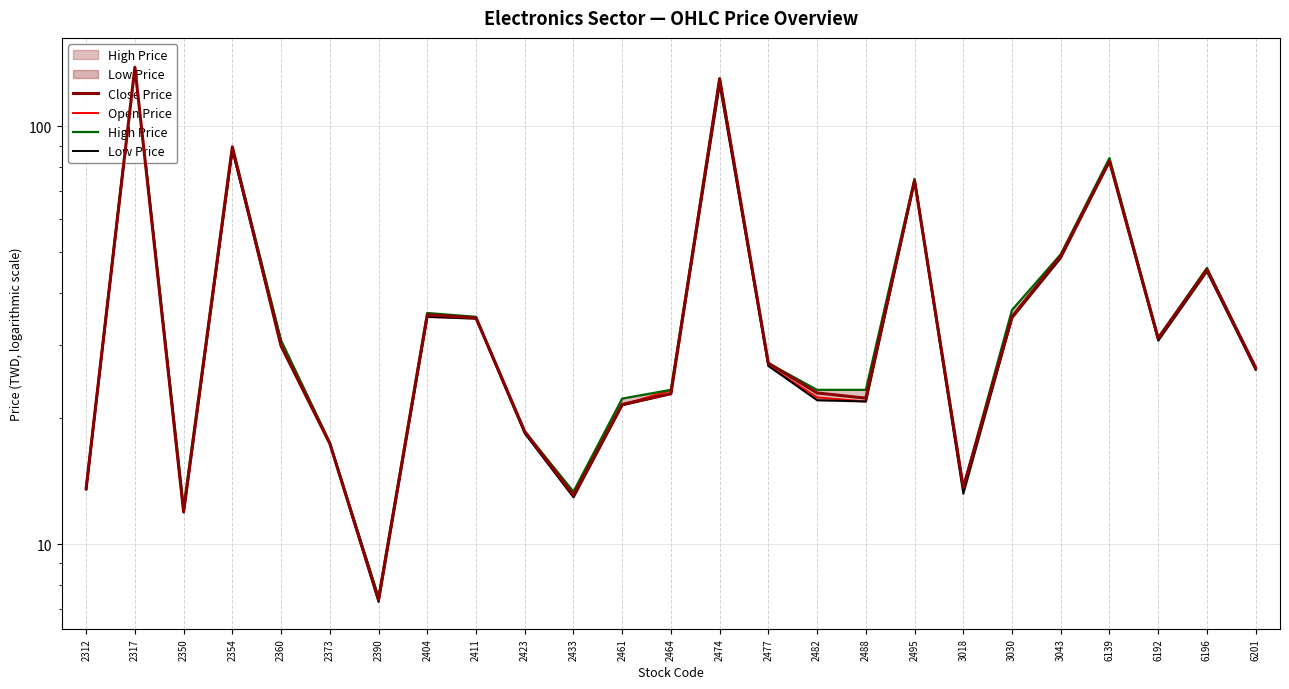

Between 2350 and 3030, which is larger?

3030